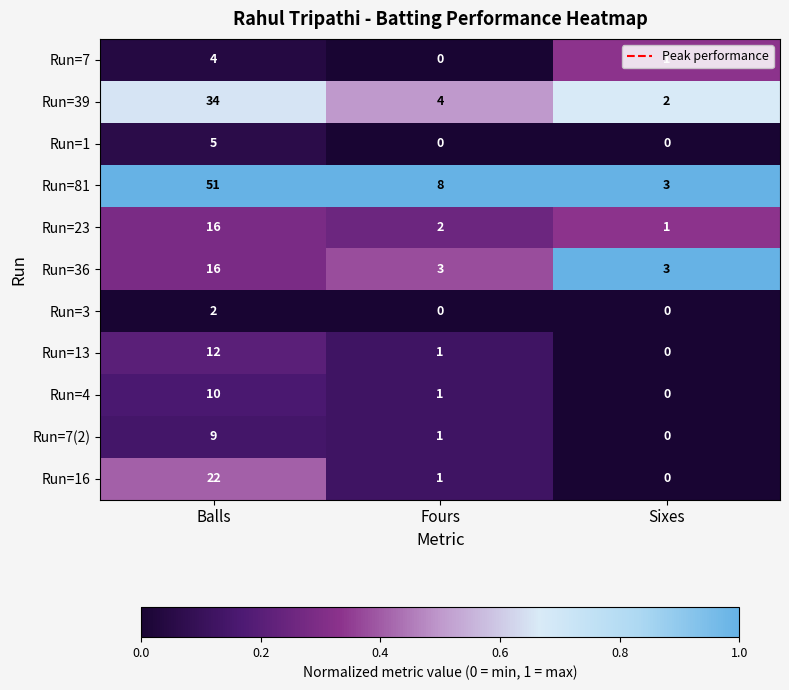

What is the spread (max minus min) of values at Sixes?

3